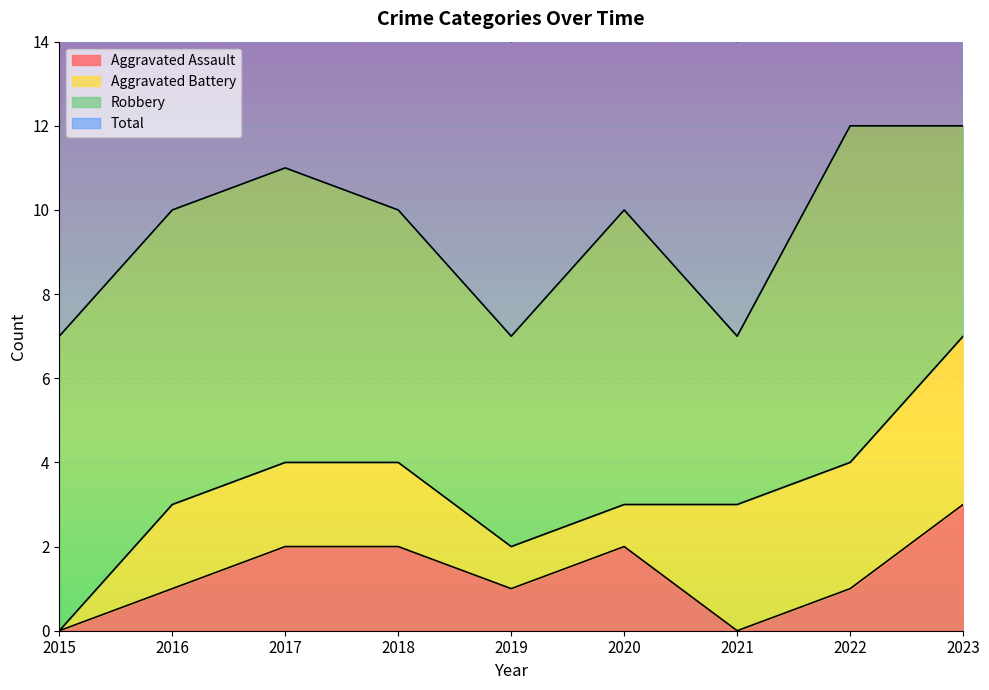

Rank the categories by Aggravated Assault value from lowest to highest.

2015, 2021, 2016, 2019, 2022, 2017, 2018, 2020, 2023